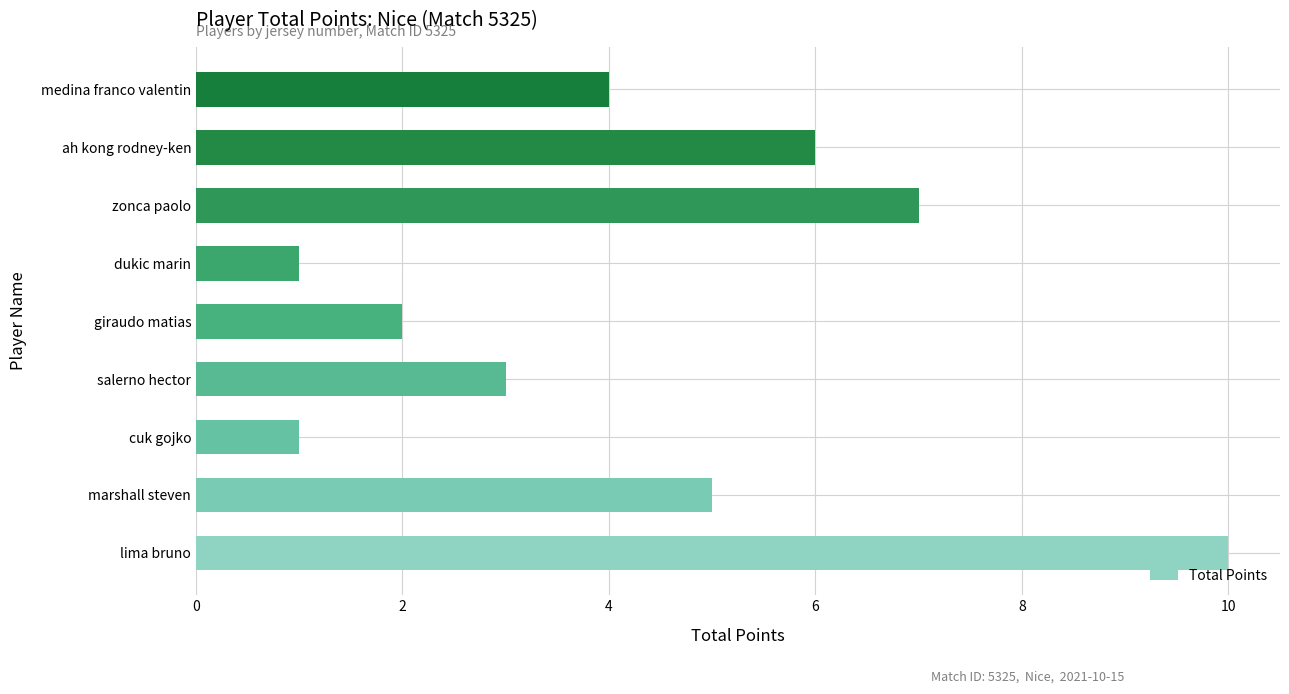

Reading top to bottom, what are all the values shown in this chart?

medina franco valentin=4	ah kong rodney-ken=6	zonca paolo=7	dukic marin=1	giraudo matias=2	salerno hector=3	cuk gojko=1	marshall steven=5	lima bruno=10